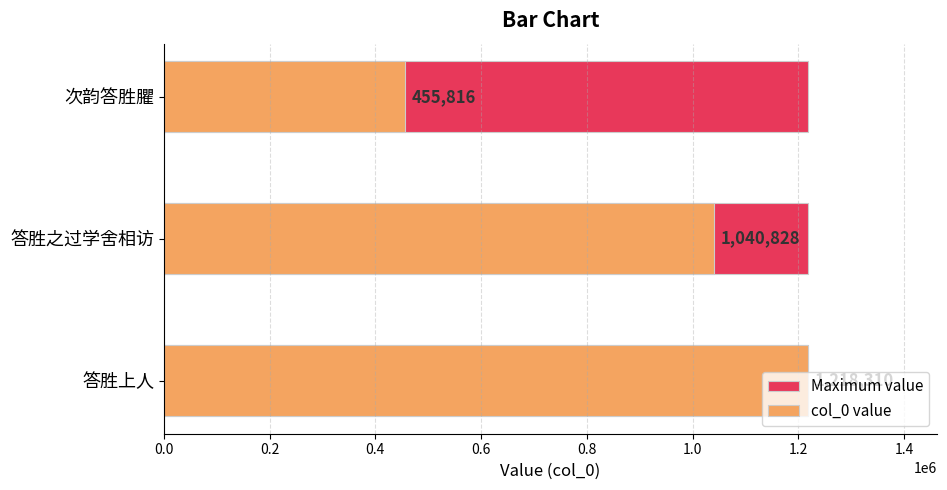

What are all the series names shown in the legend?

Maximum value, col_0 value